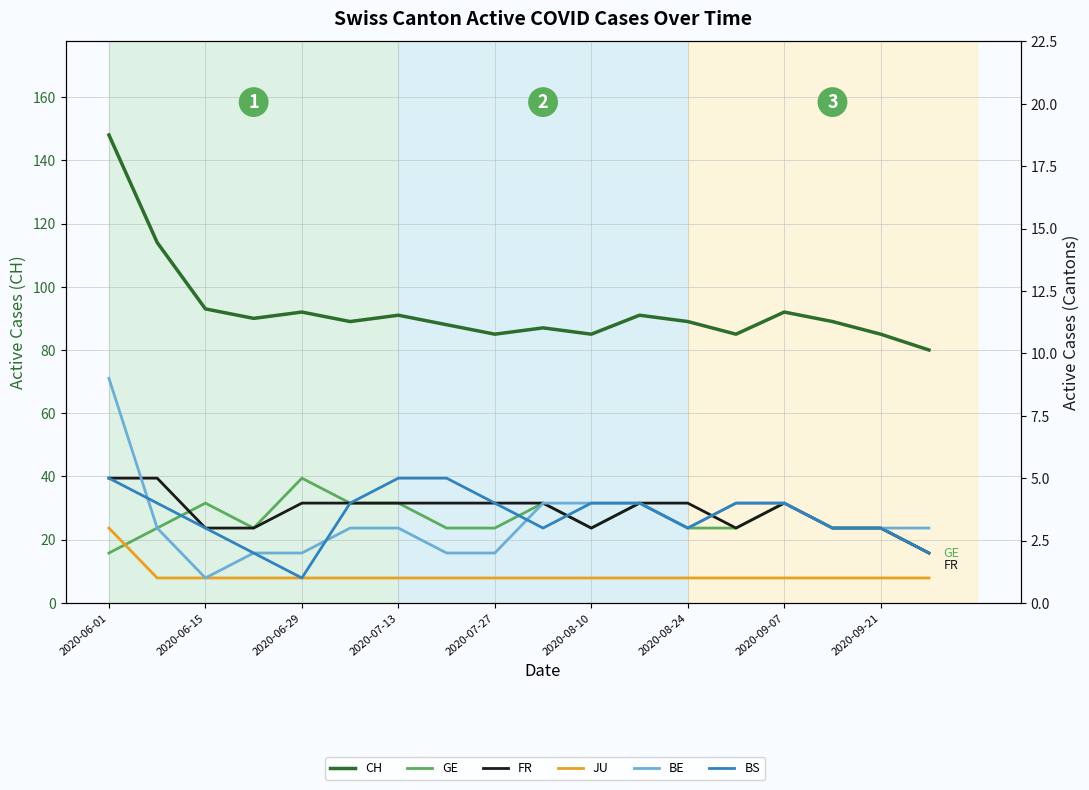

Which series has the largest range (max minus min)?

CH